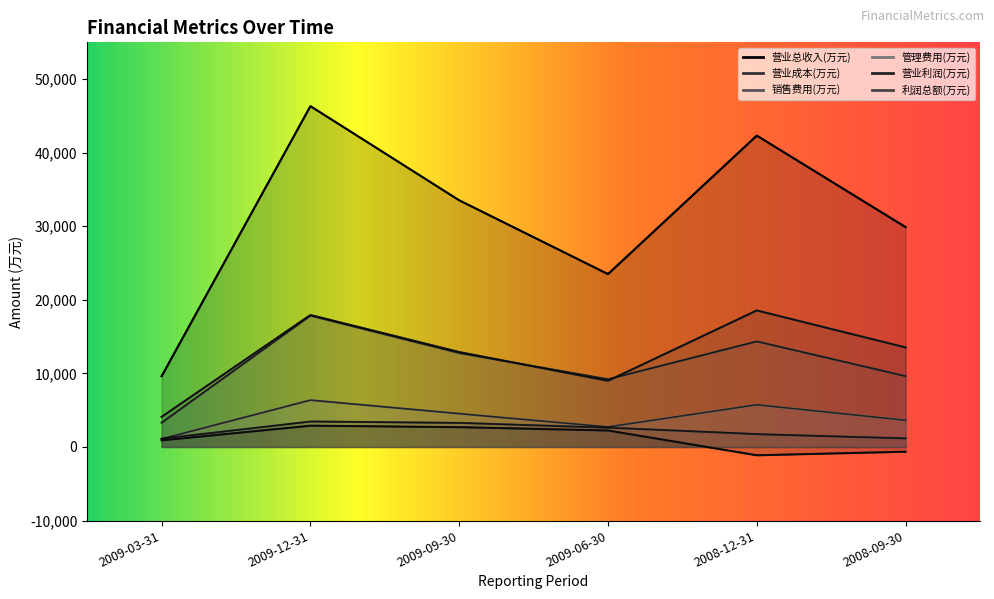

At which category does the chart reach its minimum across all series?

2008-12-31